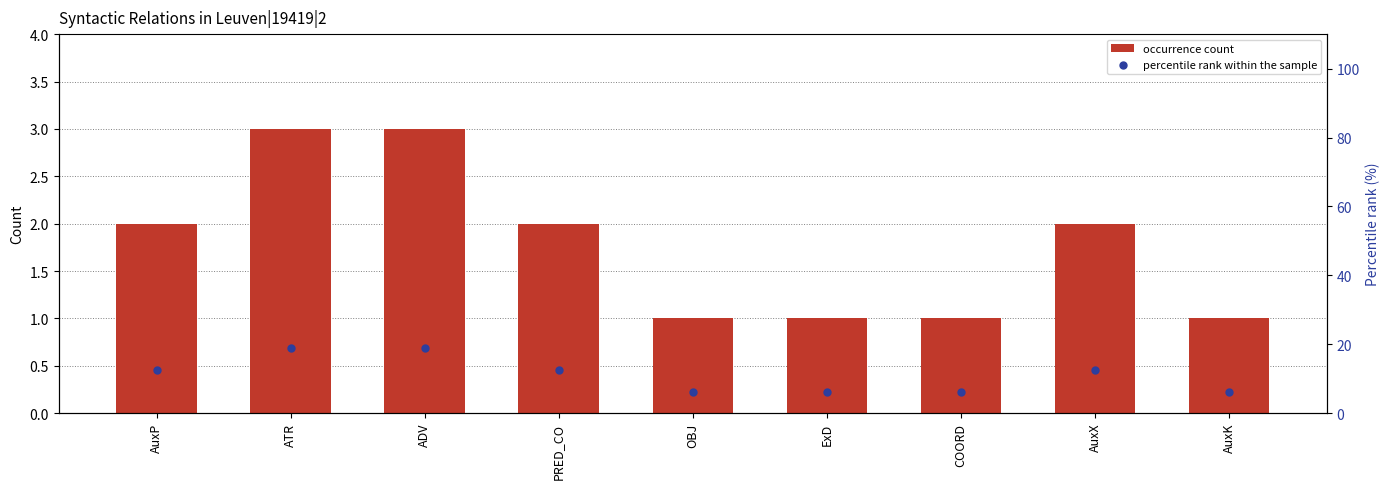

Which series contains the highest Y value?

percentile rank within the sample